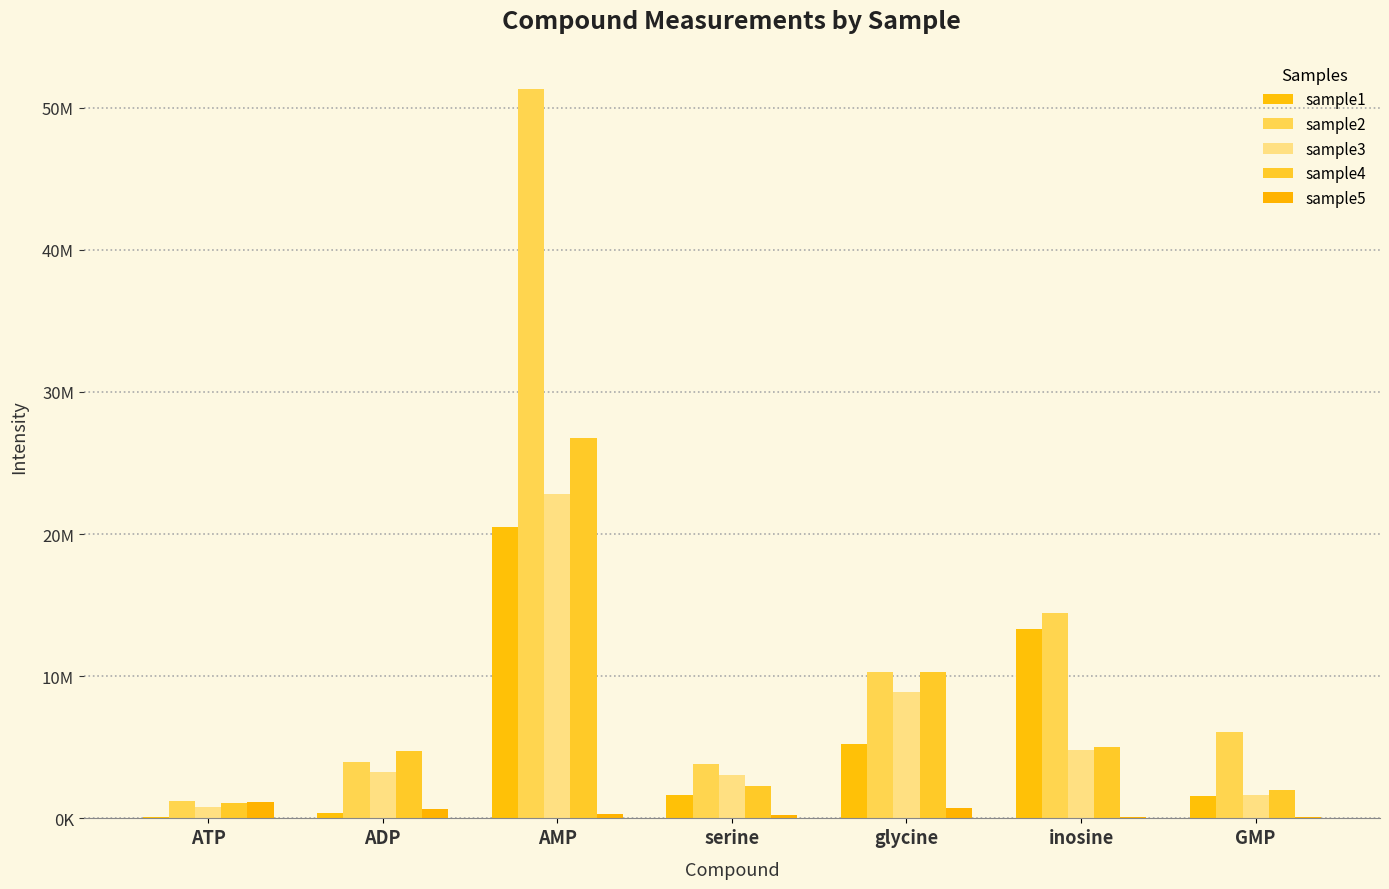

At which label is sample1 closest to 10316135?

inosine